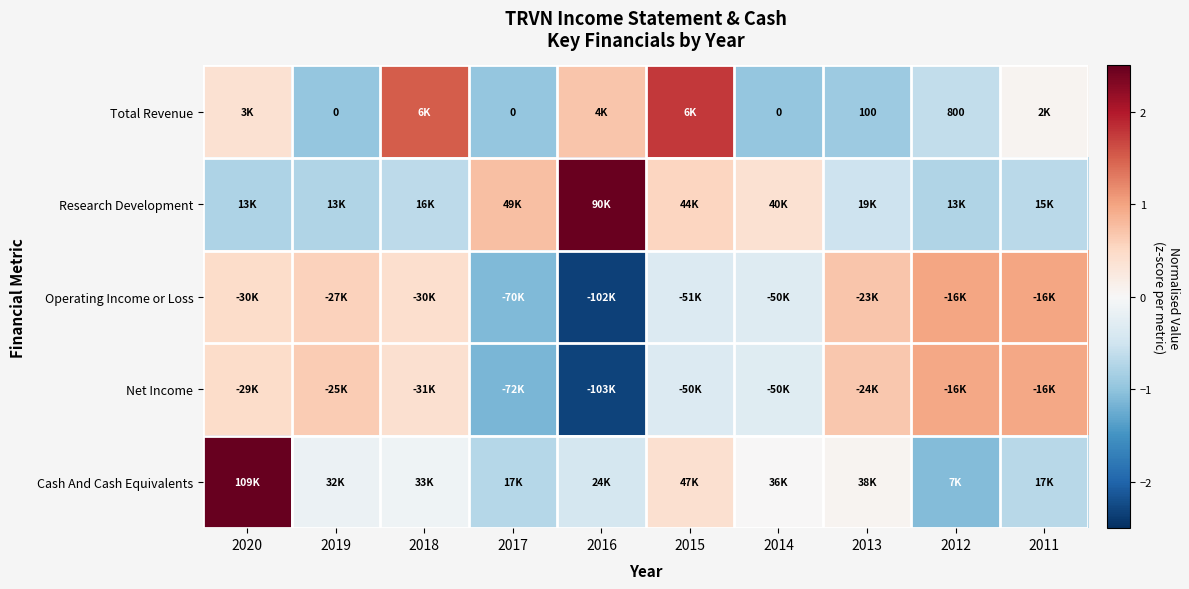

How many data points in Operating Income or Loss are above 0?

6